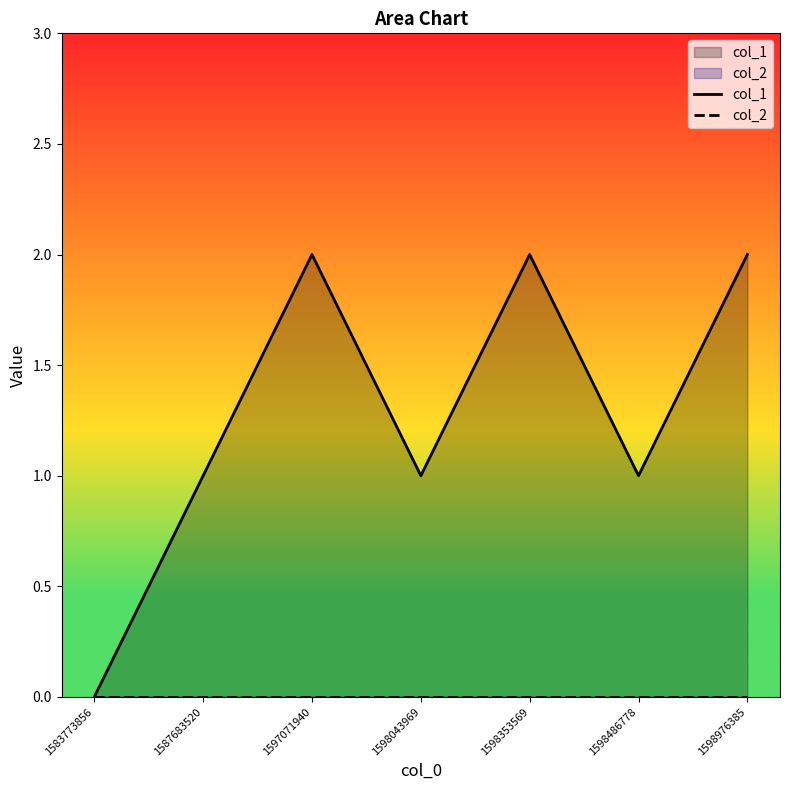

Rank the series by their maximum value, from lowest to highest.

col_2, col_1